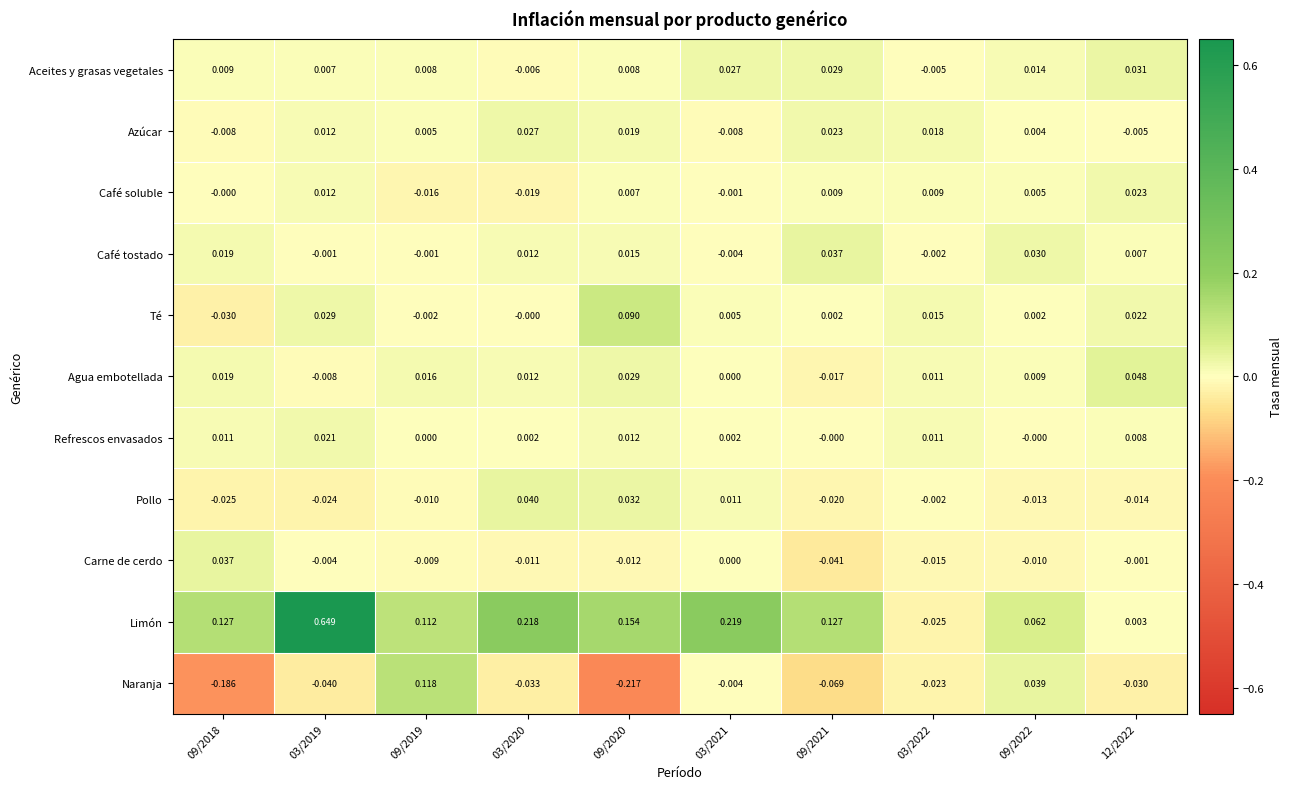

How many distinct data groups are displayed?

11